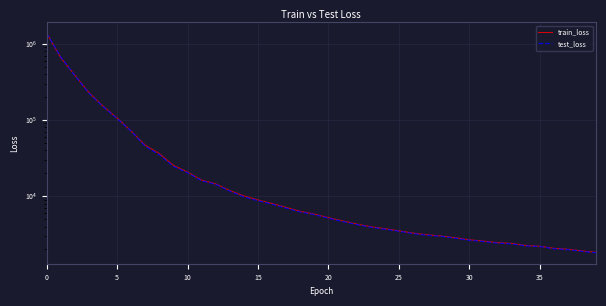

True or false: test_loss has more than 2 points higher than both neighbors.

False